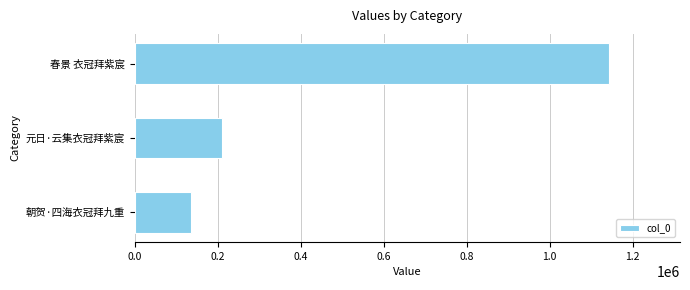

Between 朝贺·四海衣冠拜九重 and 元日·云集衣冠拜紫宸, which is larger?

元日·云集衣冠拜紫宸